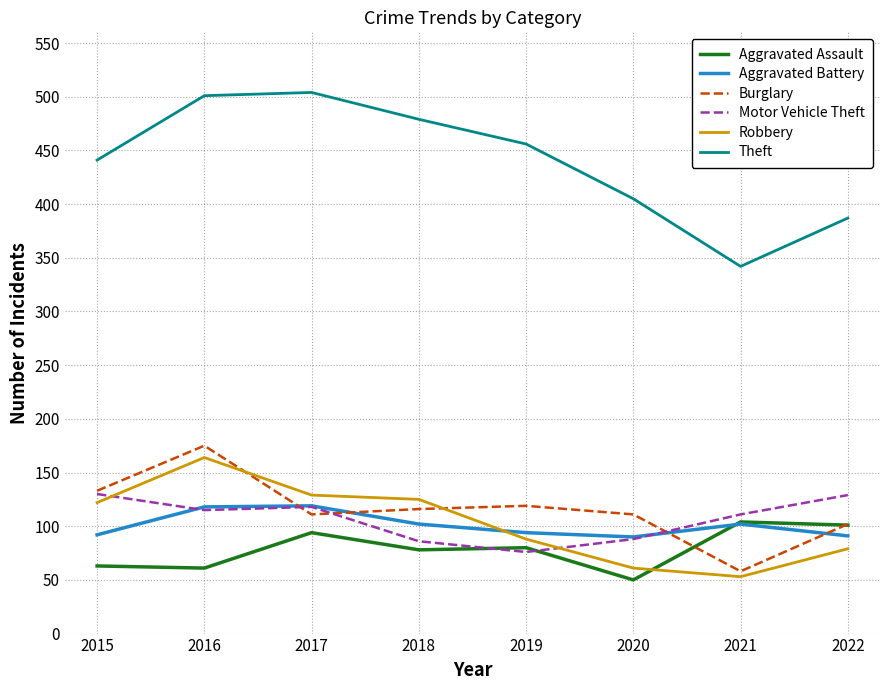

What is the difference between the maximum and second lowest values in the Motor Vehicle Theft series?

44